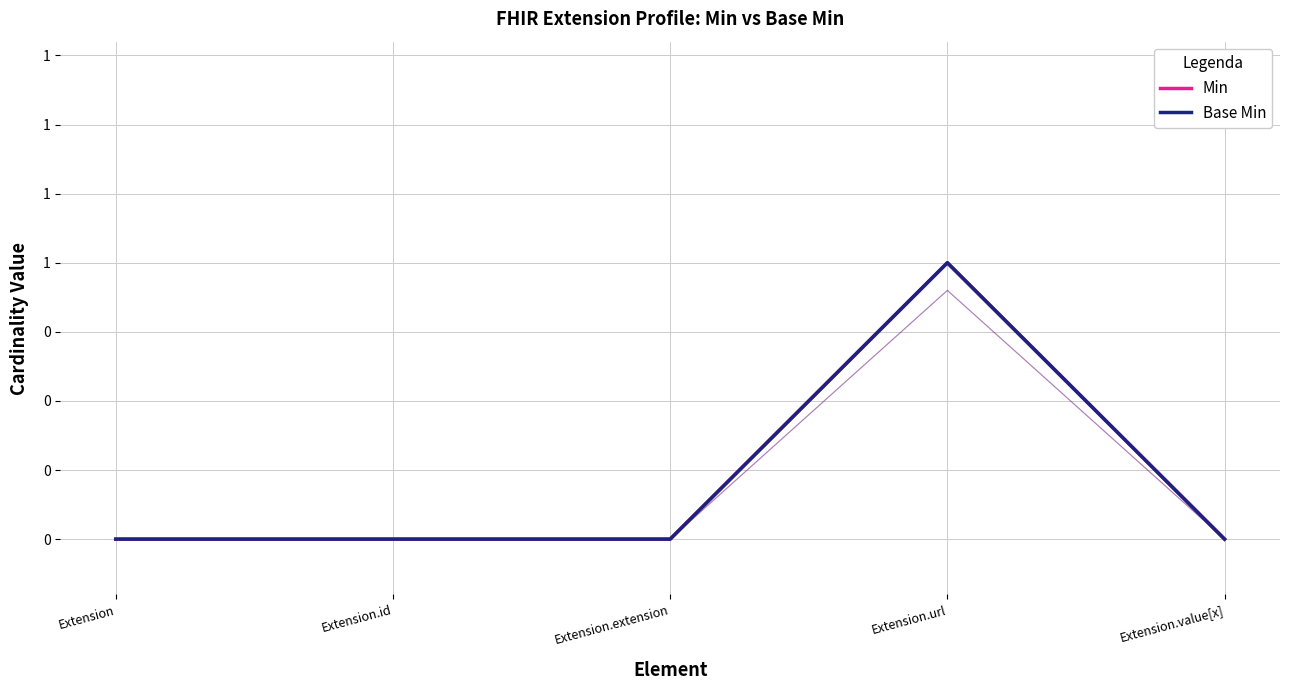

What position from the left is Extension.value[x]?

5